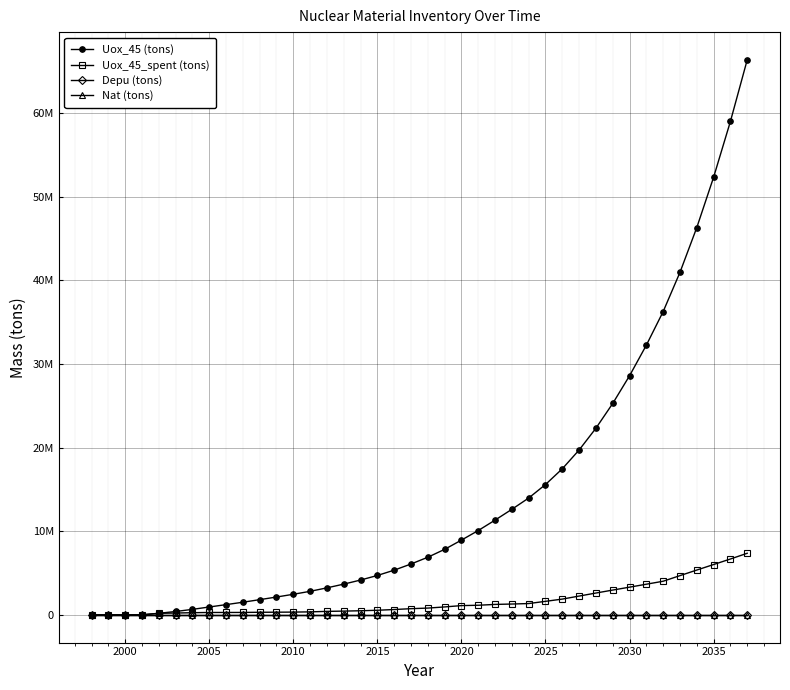

True or false: Nat (tons) and Uox_45 (tons) cross at least once.

False